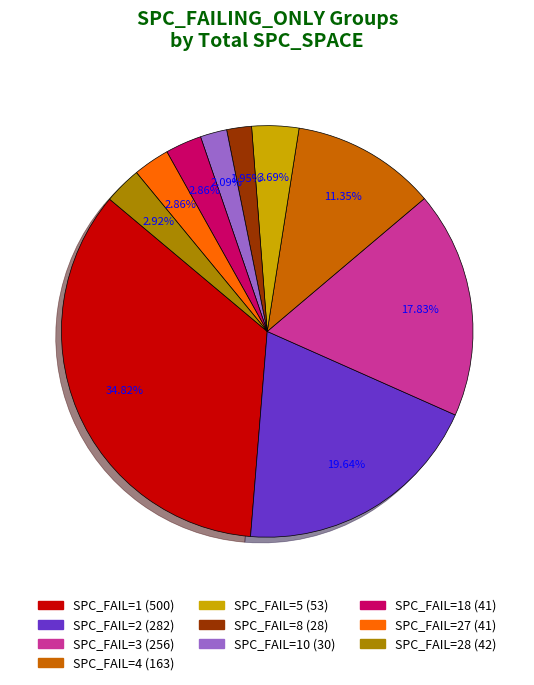

Does any single category account for the majority?

No